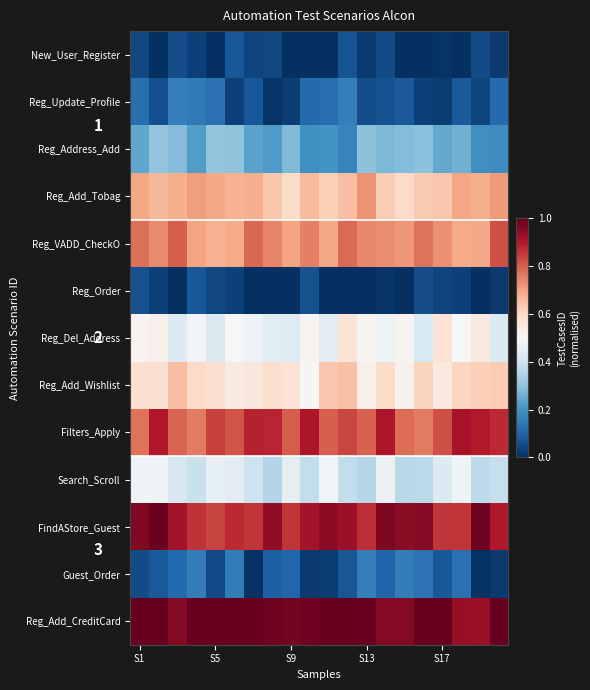

How many distinct data groups are displayed?

13